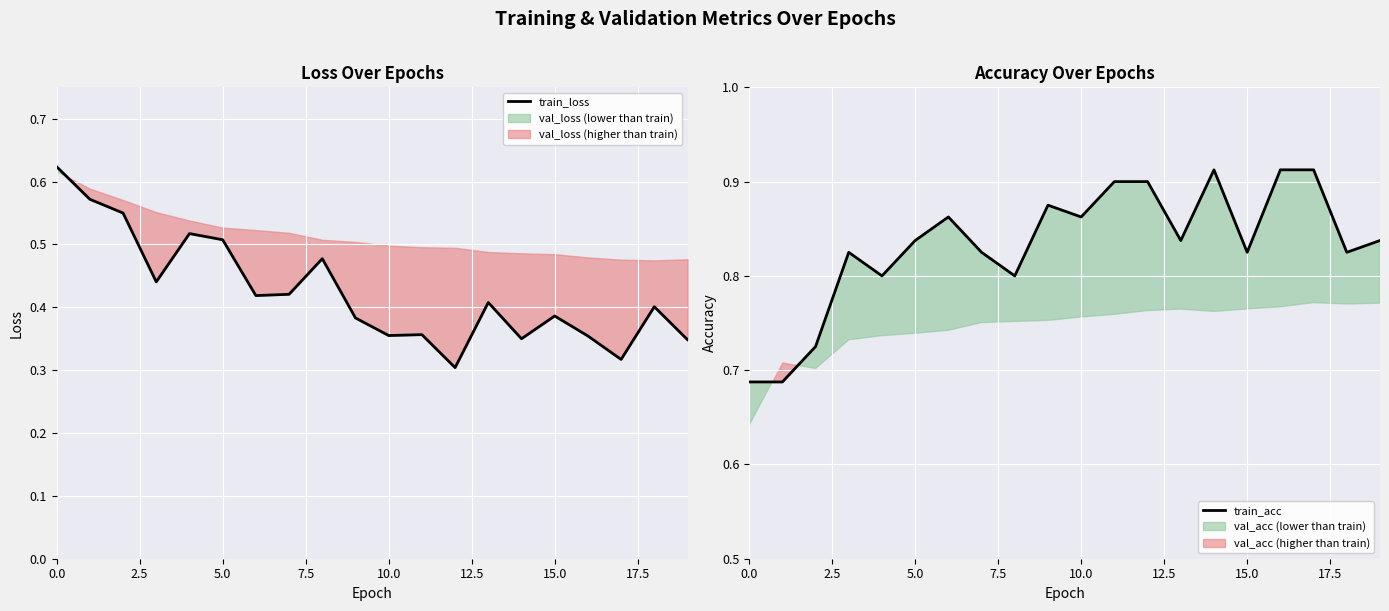

In train_acc, how many points are higher than both neighbors (excluding endpoints)?

4